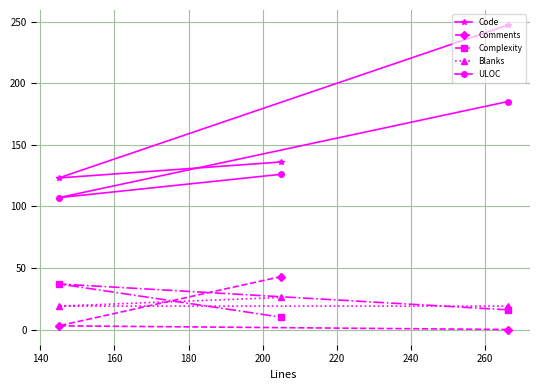

What is the minimum value for Complexity?

10